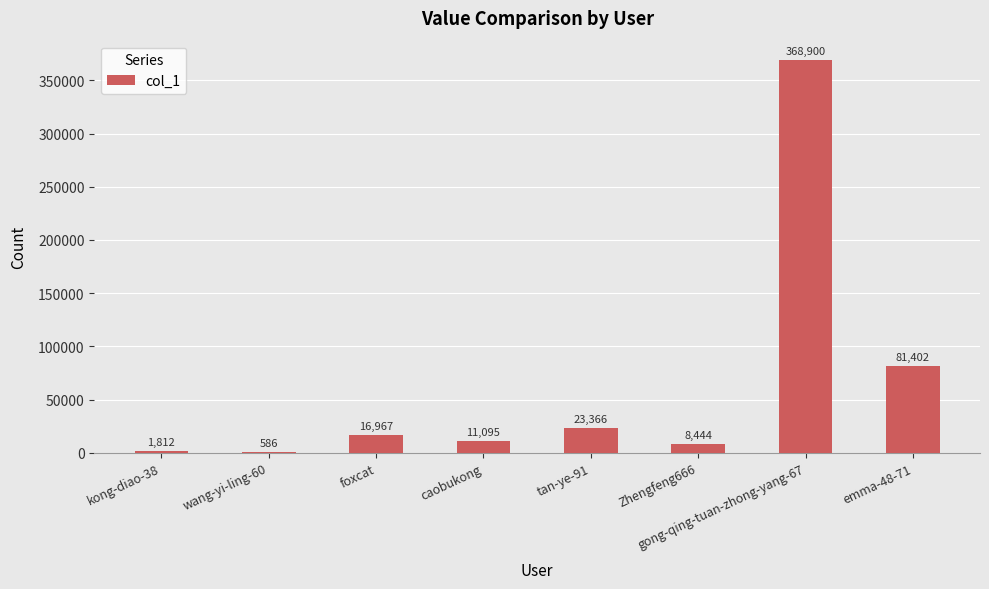

At which category does the chart reach its peak across all series?

gong-qing-tuan-zhong-yang-67